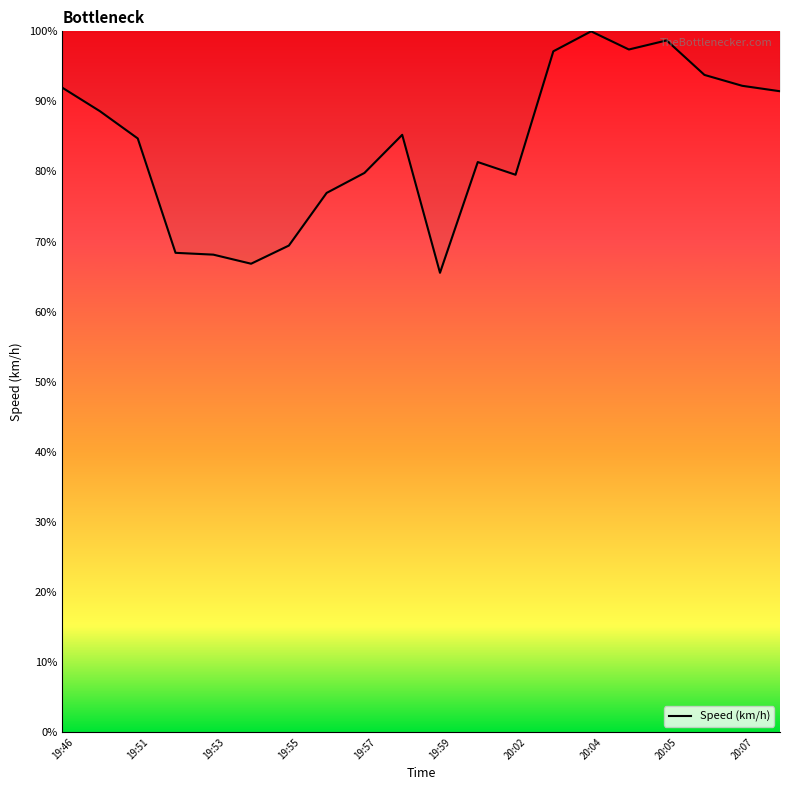

What is the greatest value displayed?

100.0